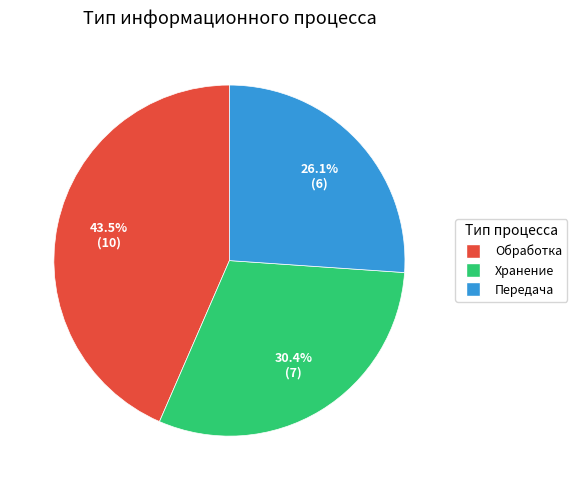

What is the smallest slice in the pie chart?

Передача